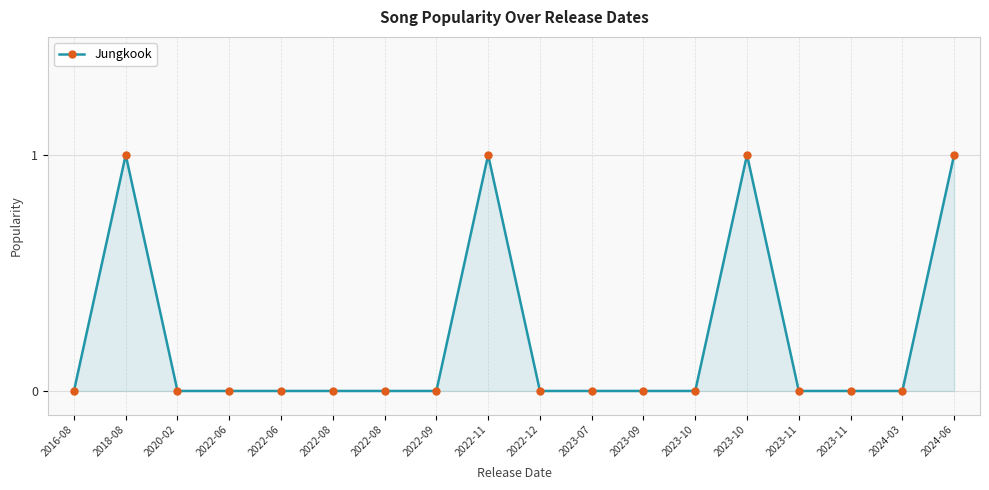

Rank the categories by value from lowest to highest.

2016-08, 2020-02, 2022-06, 2022-06, 2022-08, 2022-08, 2022-09, 2022-12, 2023-07, 2023-09, 2023-10, 2023-11, 2023-11, 2024-03, 2018-08, 2022-11, 2023-10, 2024-06